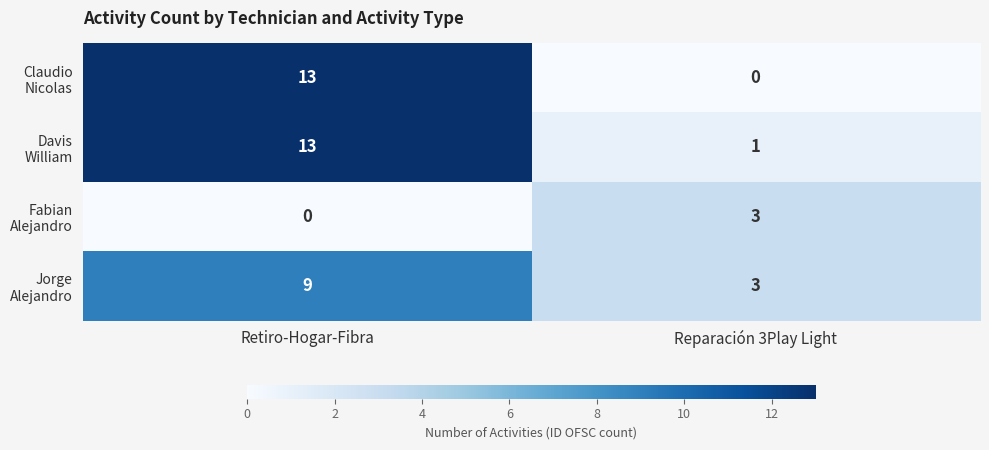

What is the total value across all series at Retiro-Hogar-Fibra?

35